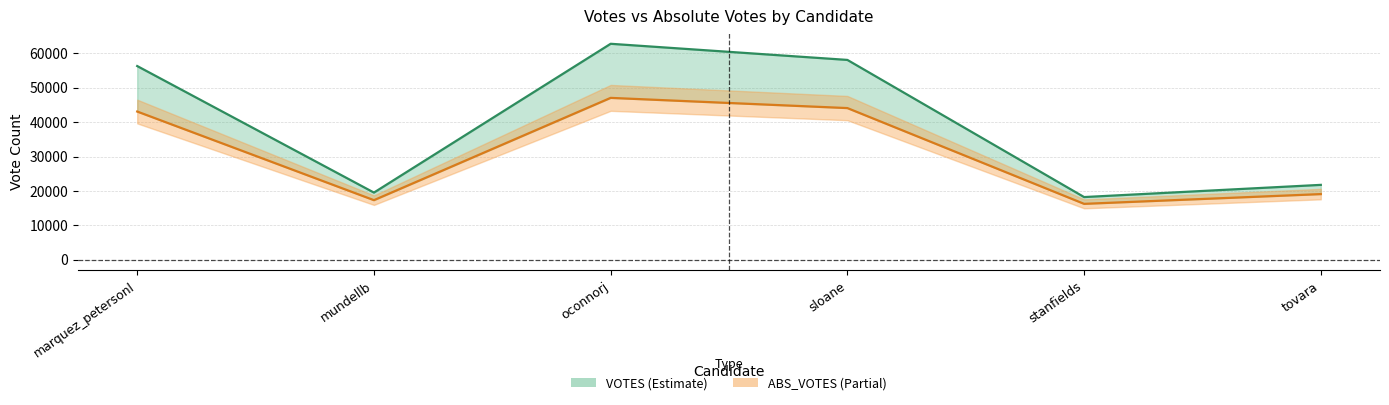

Reading left to right, extract all data points from this chart.

VOTES: marquez_petersonl=56329	mundellb=19525	oconnorj=62806	sloane=58113	stanfields=18221	tovara=21767
ABS_VOTES: marquez_petersonl=43098	mundellb=17317	oconnorj=47071	sloane=44103	stanfields=16246	tovara=19085